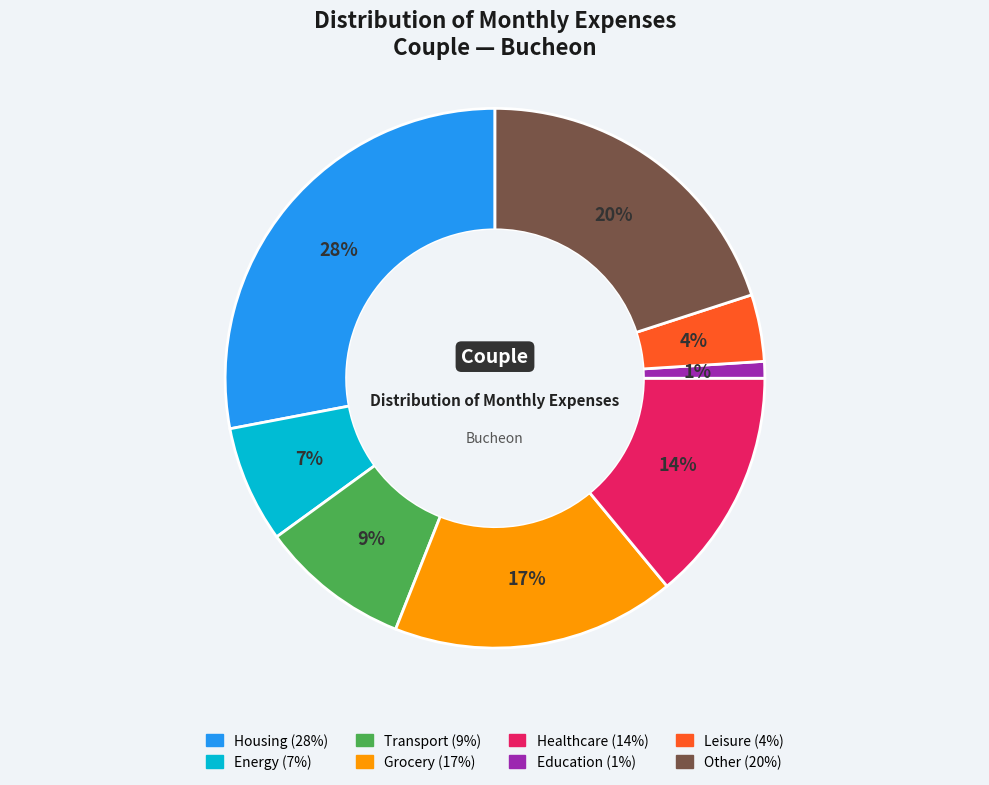

To the nearest percent, what is the average slice percentage?

12%